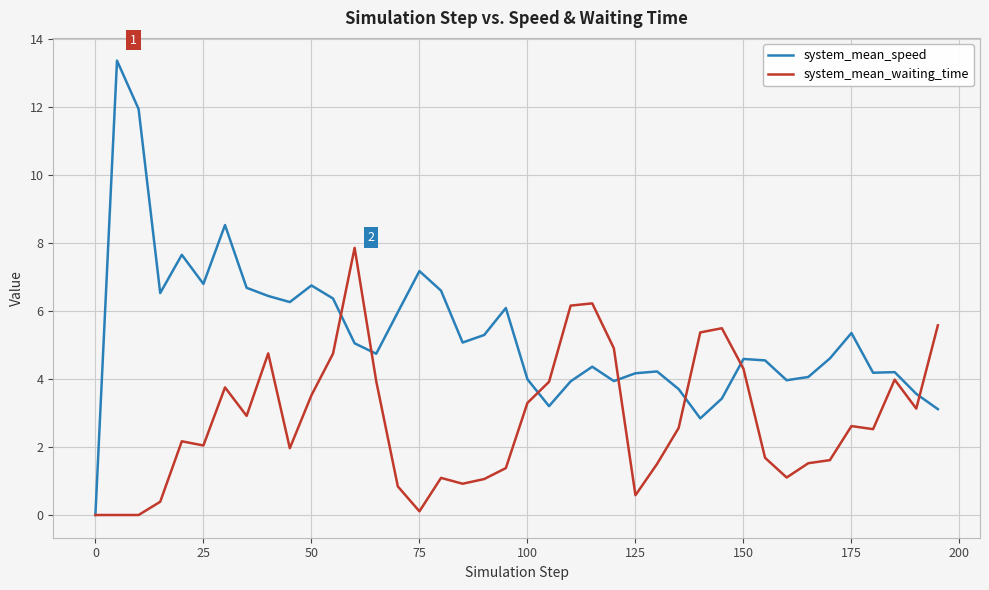

Which series has the widest spread of values?

system_mean_speed